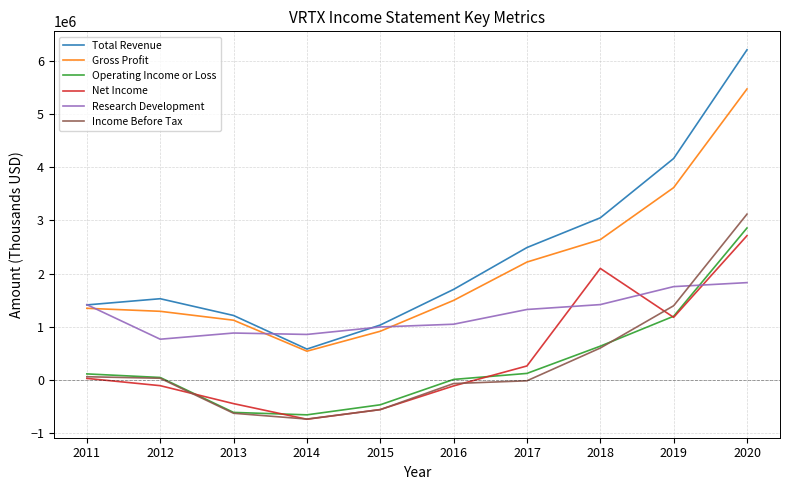

What is the difference between the Operating Income or Loss values at 2015 and 2018?

1102100